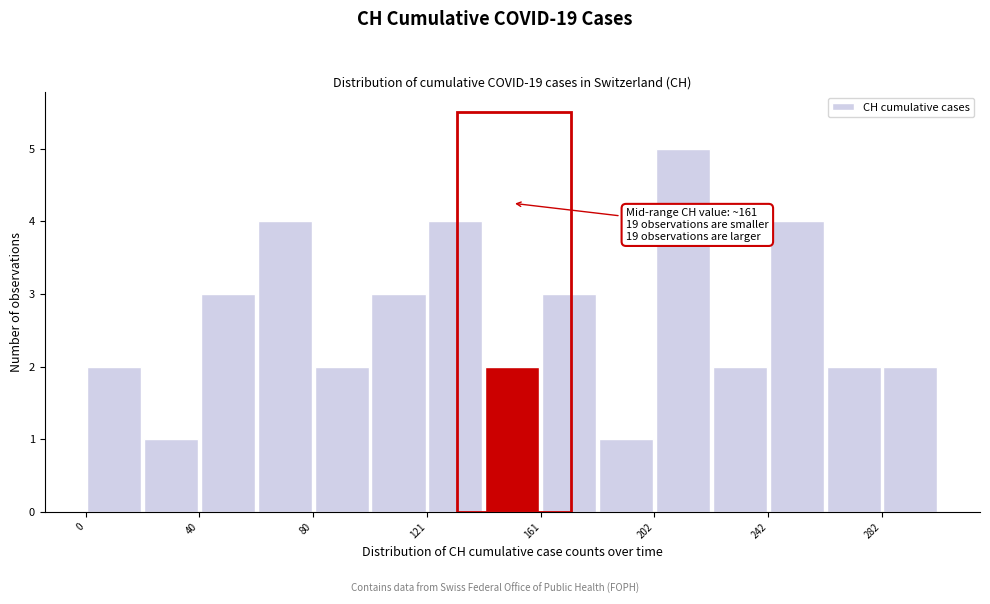

Which range on the x-axis has the tallest bar?

200 to 220